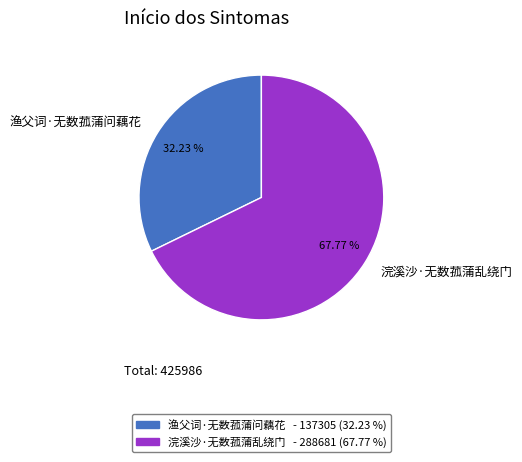

Which has a higher value, 浣溪沙·无数菰蒲乱绕门 or 渔父词·无数菰蒲问藕花?

浣溪沙·无数菰蒲乱绕门